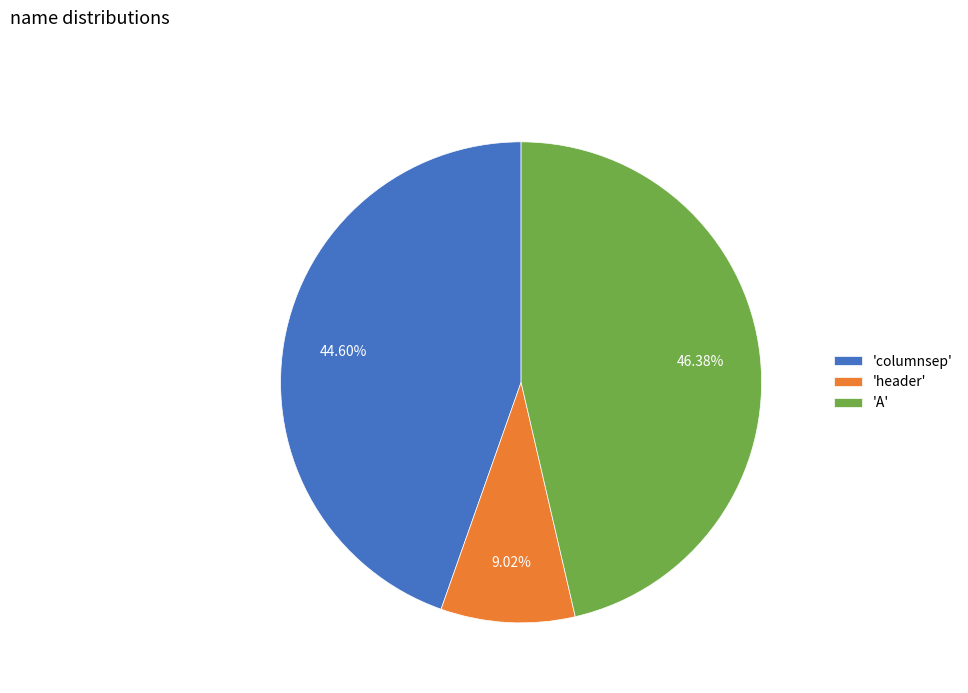

Combined, do 'columnsep' and 'header' account for over 50%?

Yes